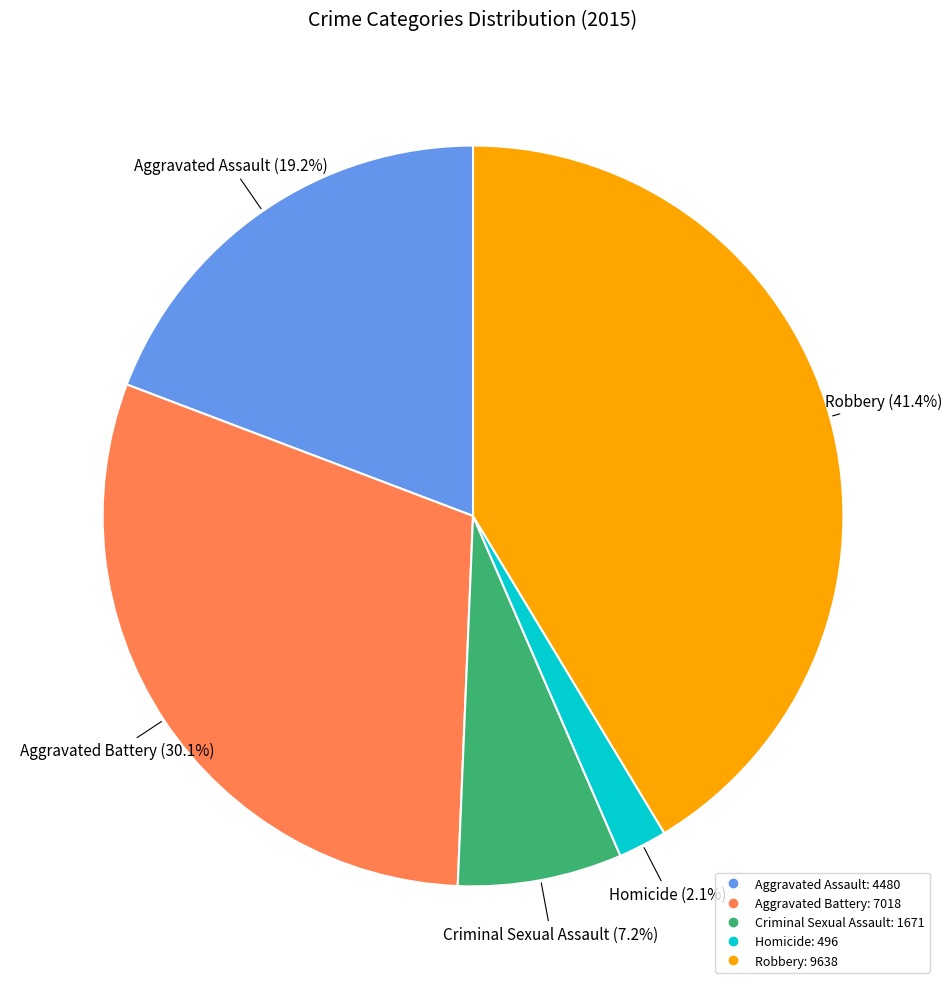

What percentage is the Homicide slice, to the nearest percent?

2%